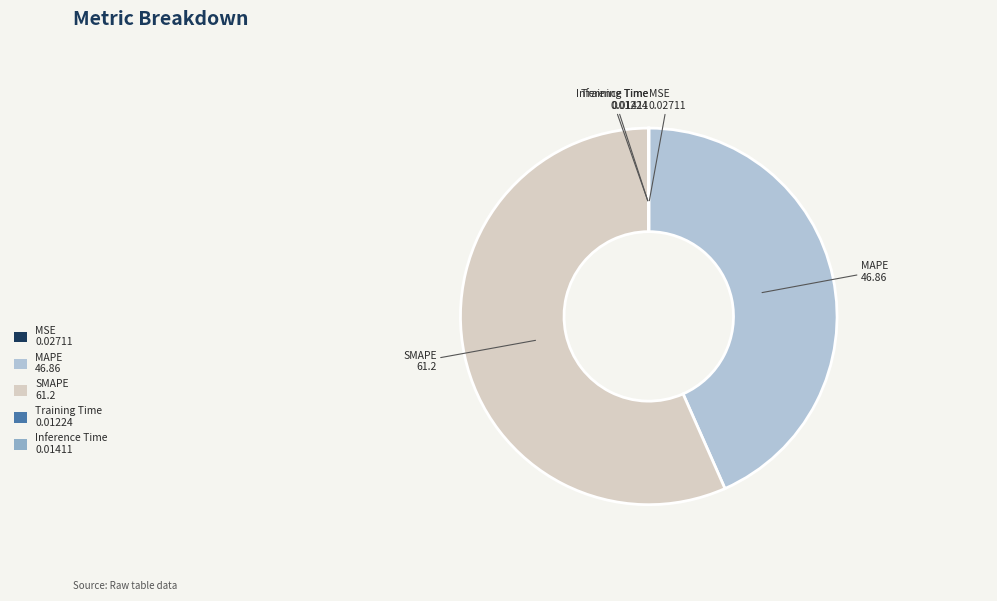

True or false: MAPE 46.86 accounts for 55% of the total.

False